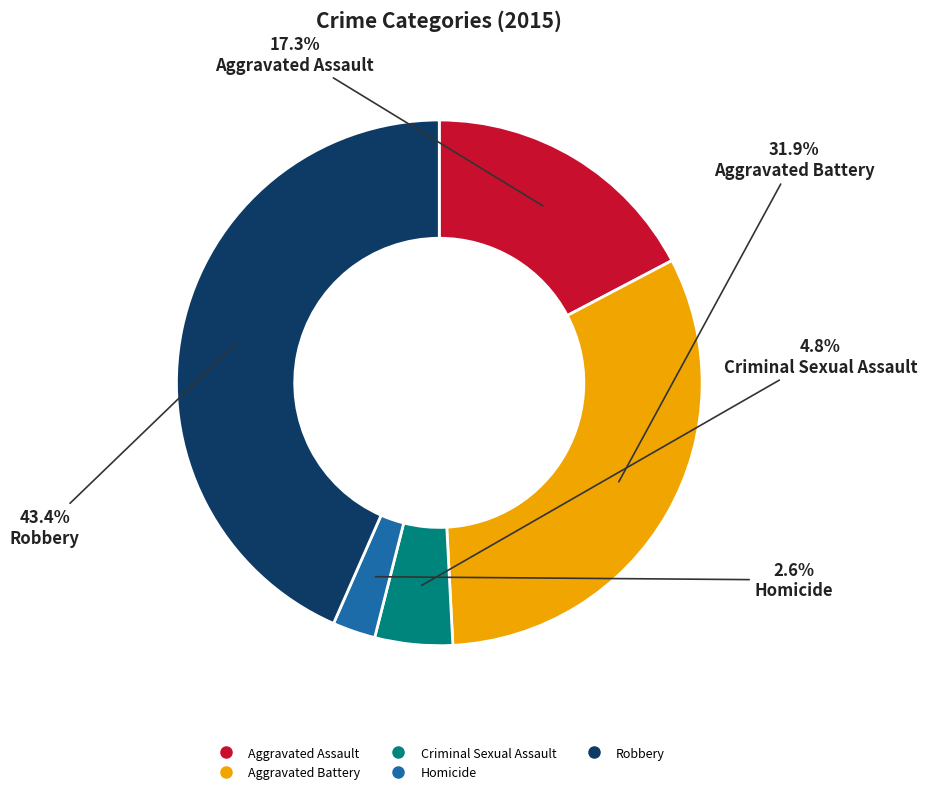

Between Aggravated Assault and Homicide, which is larger?

Aggravated Assault